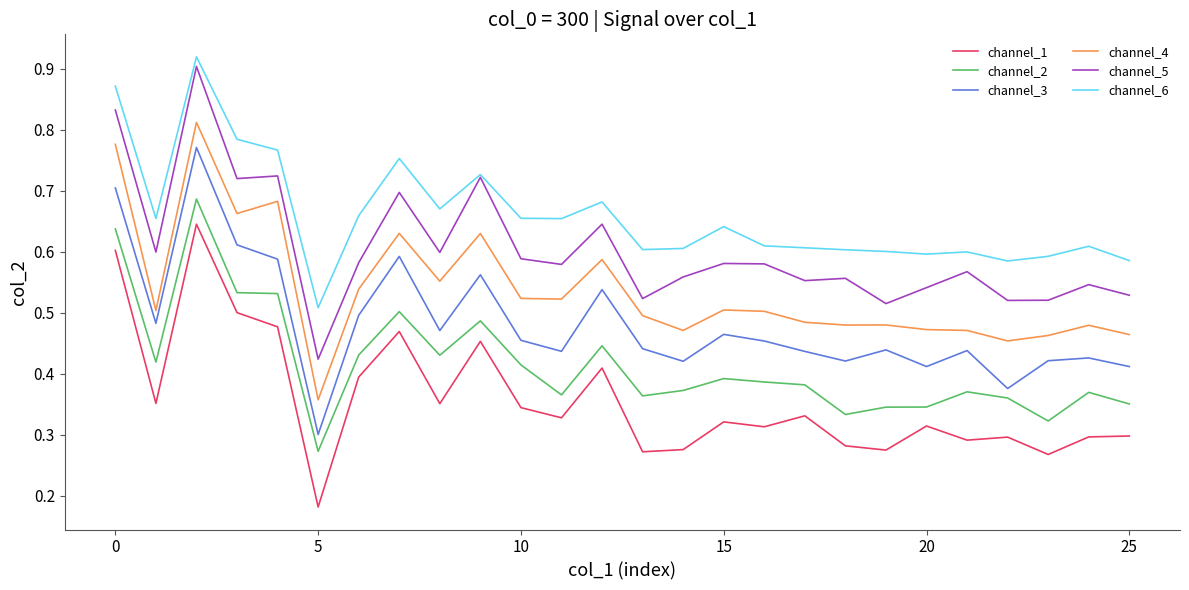

Which series has the largest total across all categories?

channel_6